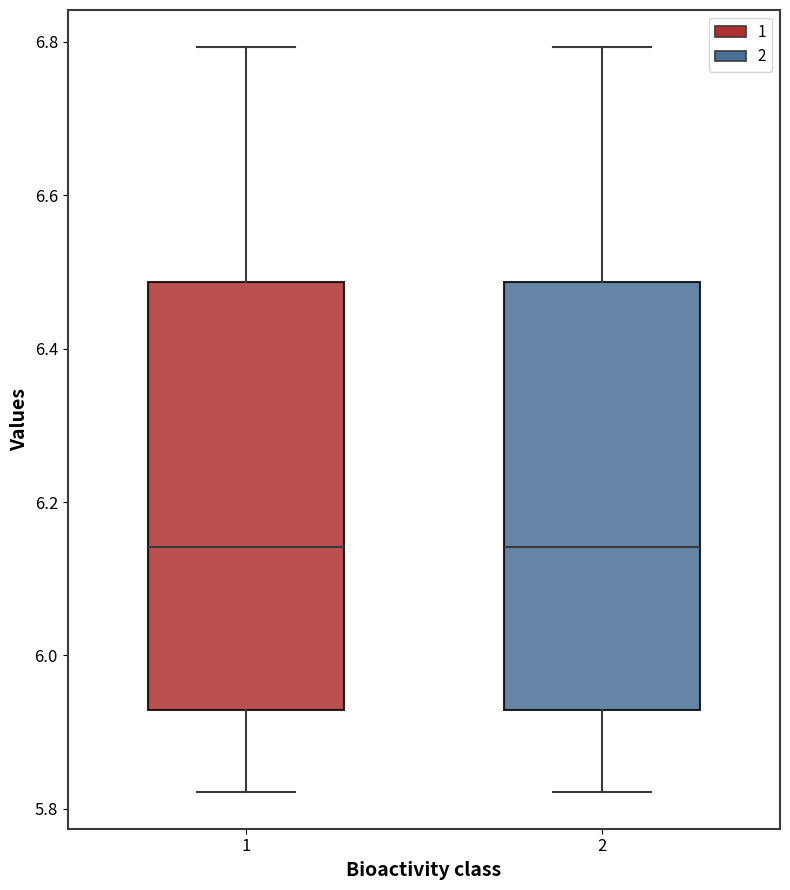

Reading left to right, transcribe this box plot: for each box, give where its median line is, the range the box spans, and where its two whiskers end, as read against the y-axis. The values are not printed on the chart, so give them approximately, as read against the axis.

1: median 6.14, box 5.92 to 6.48, whiskers 5.82 to 6.80
2: median 6.14, box 5.92 to 6.48, whiskers 5.82 to 6.80